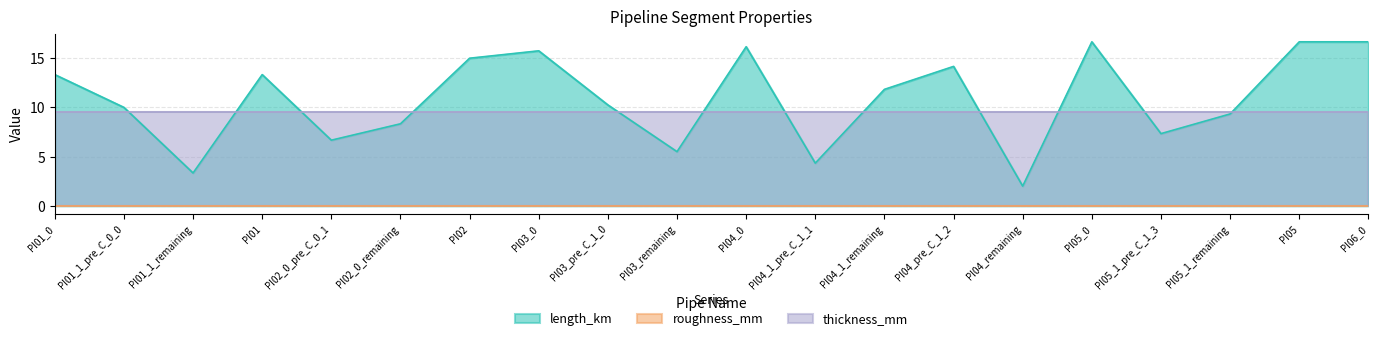

Is it true that length_km equals 0.8 at PI01_1_remaining?

False